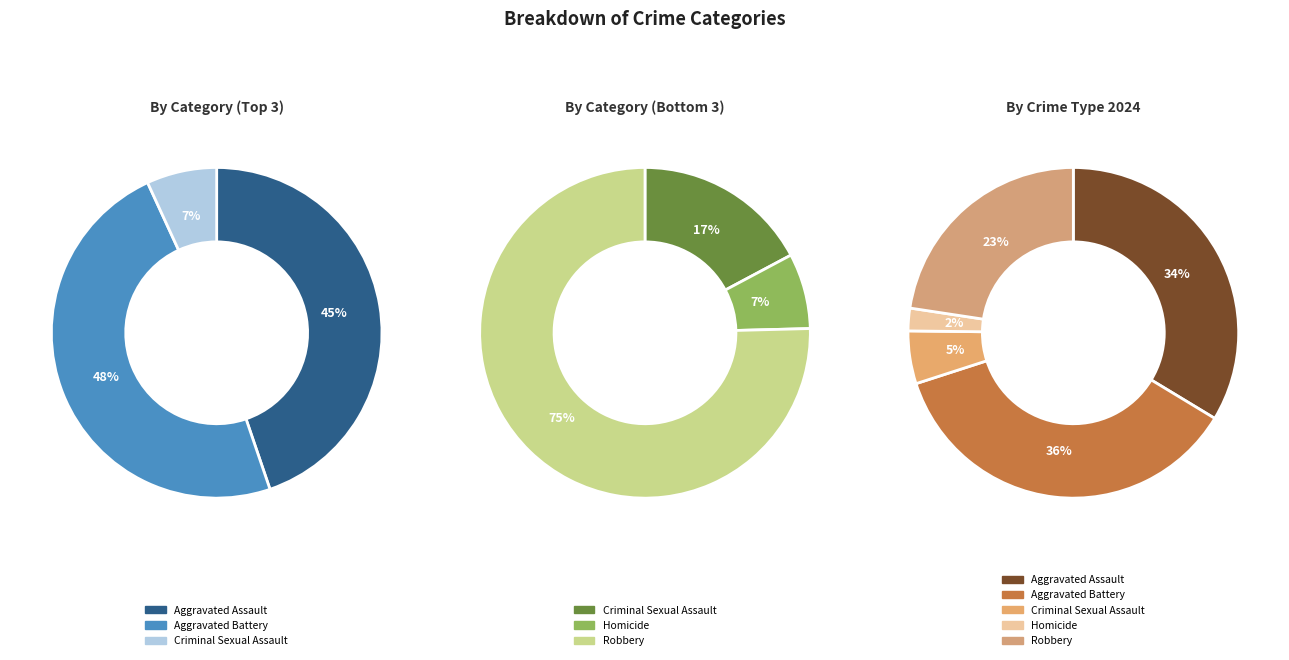

Is the sum of Aggravated Battery and Aggravated Assault greater than half?

Yes